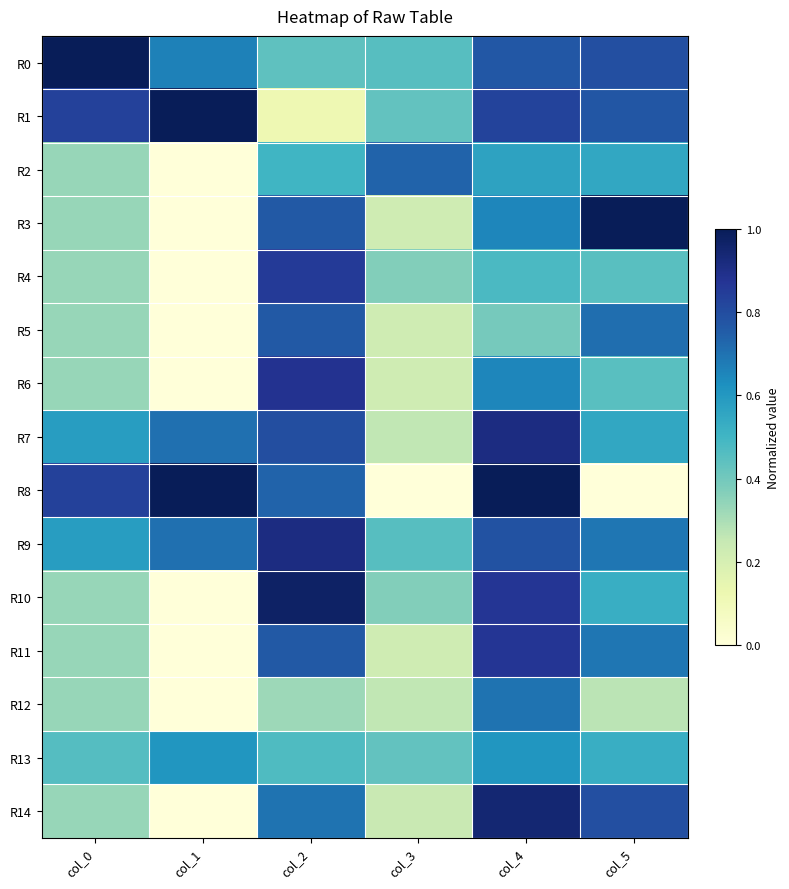

Between col_1 and col_2, which is larger?

col_1